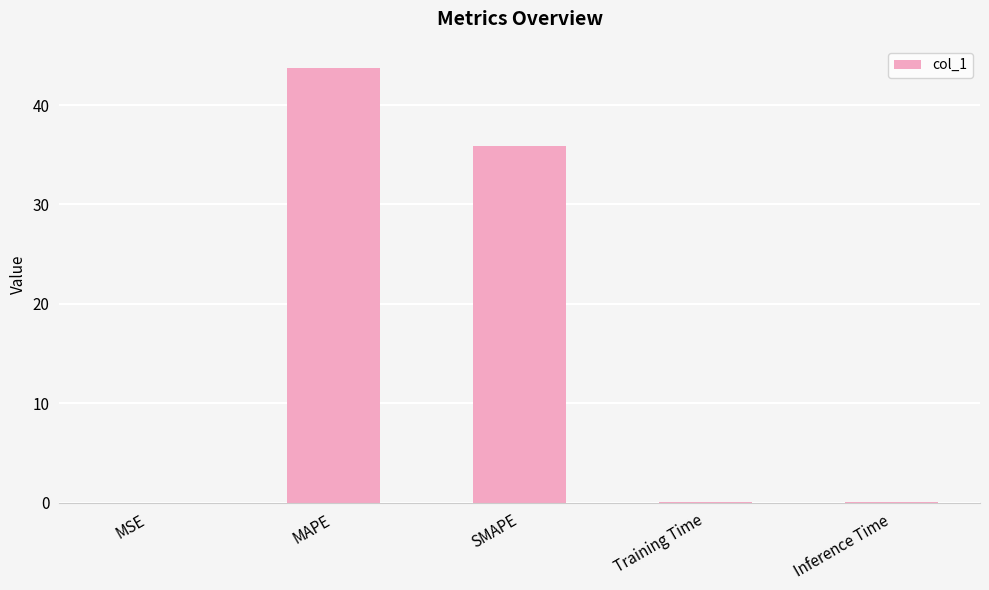

What is the sum of the values at MAPE and Training Time?

43.8